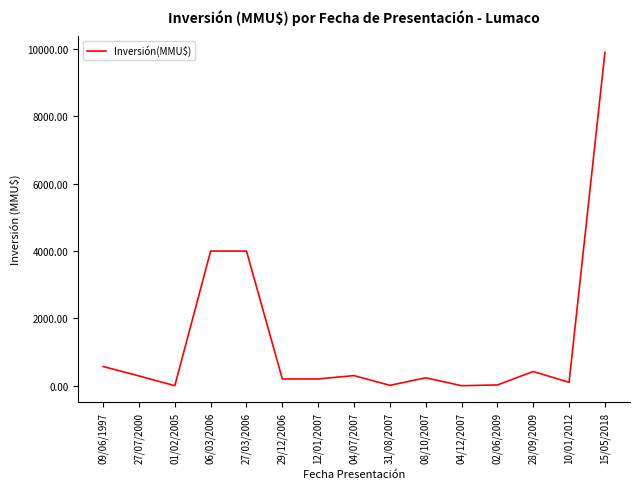

True or false: the data shows 7051 at 06/03/2006.

False